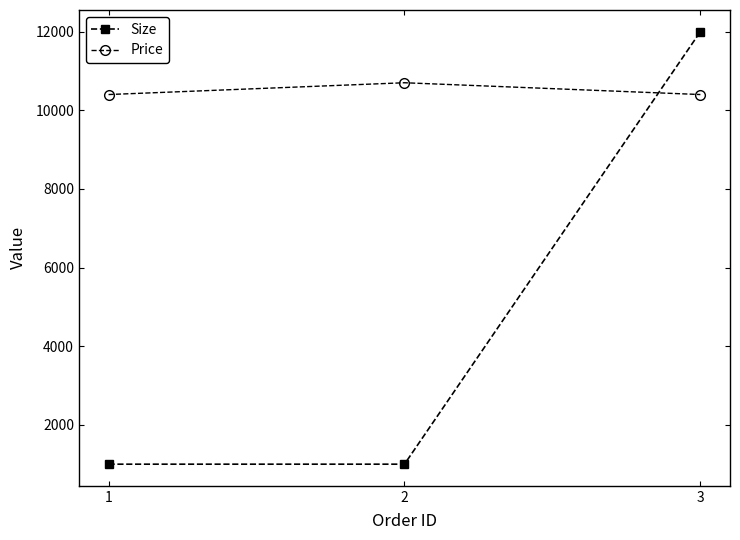

Is the value of Price at 3 greater than the value of Size at 3?

No